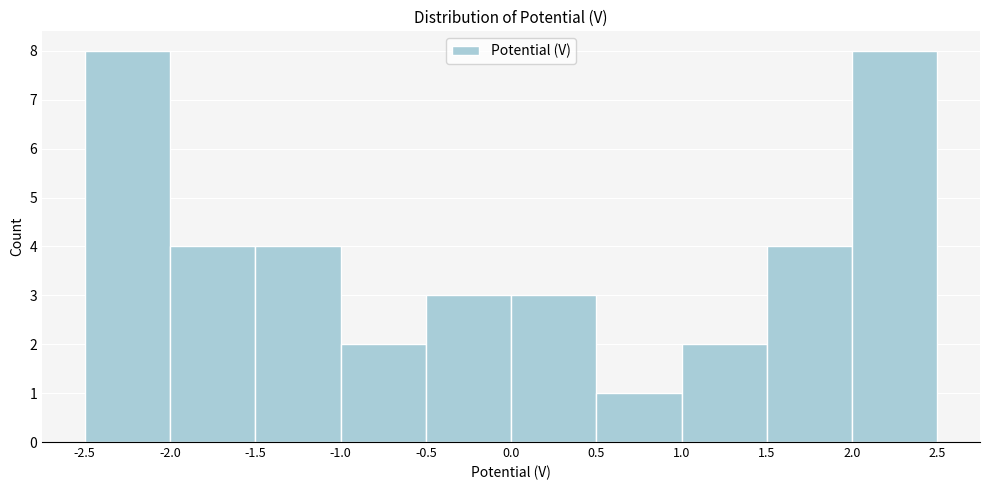

Reading left to right, list every bar in this chart as the range it spans on the x-axis followed by its height. The values are not printed on the chart, so give them approximately, as read against the axis.

-2.5 to -2.0: 8
-2.0 to -1.5: 4
-1.5 to -1.0: 4
-1.0 to -0.5: 2
-0.5 to 0.0: 3
0.0 to 0.5: 3
0.5 to 1.0: 1
1.0 to 1.5: 2
1.5 to 2.0: 4
2.0 to 2.5: 8